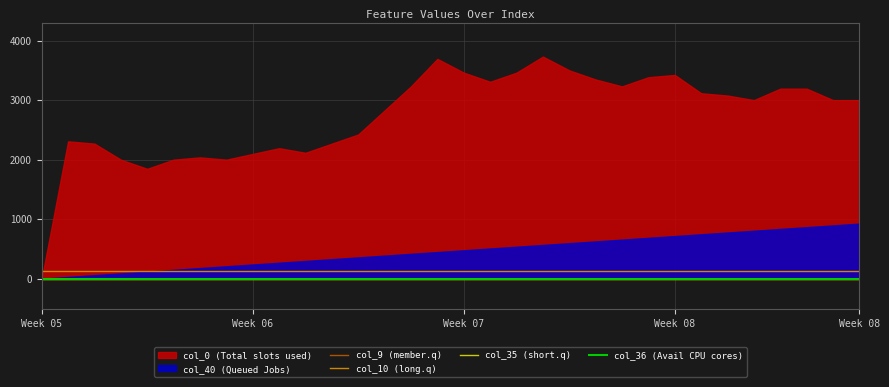

How many categories are shown in the chart?

32